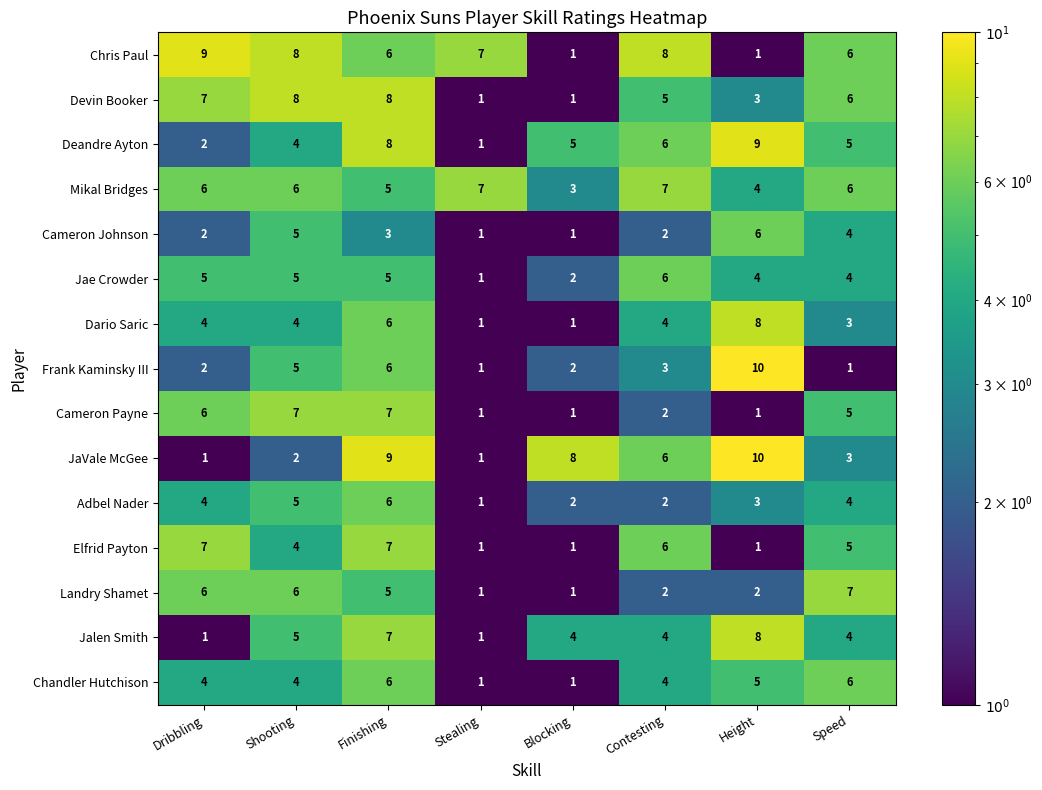

At which label is Cameron Johnson closest to 3?

Finishing